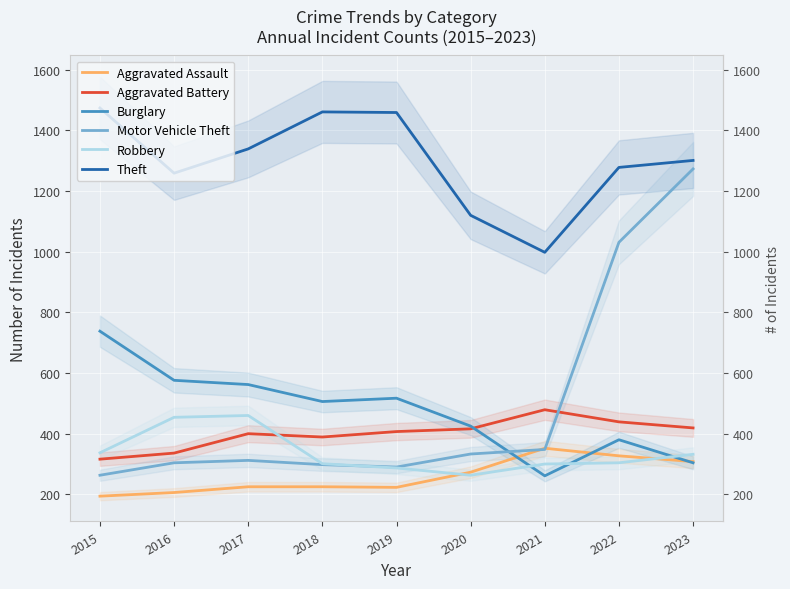

What value does the Motor Vehicle Theft series have at 2019, to the nearest 10?

290